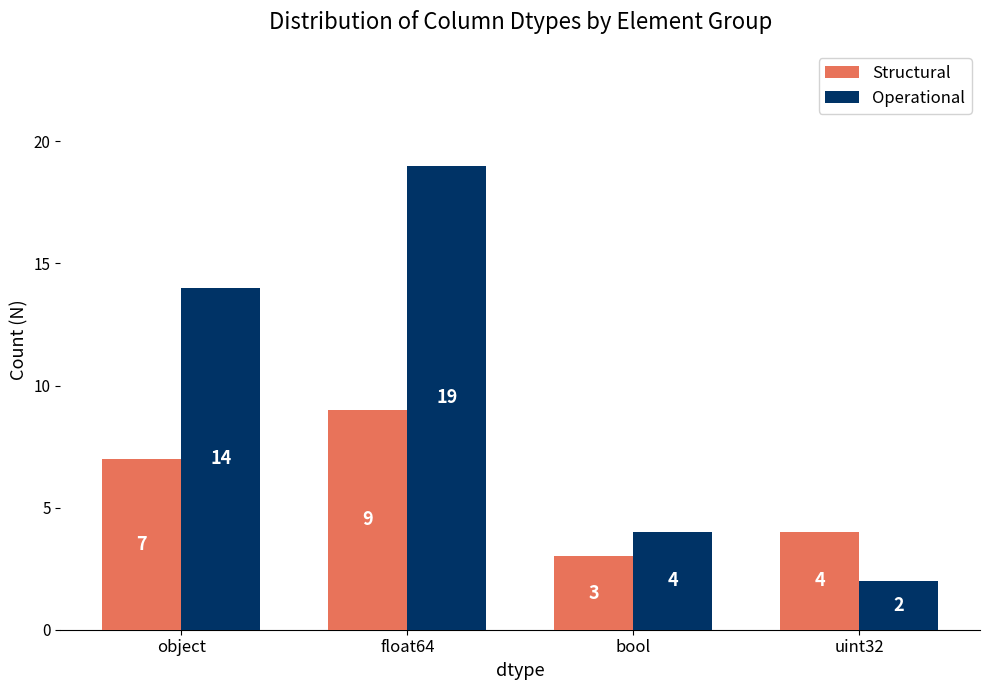

How many data points in Operational are less than 14?

2